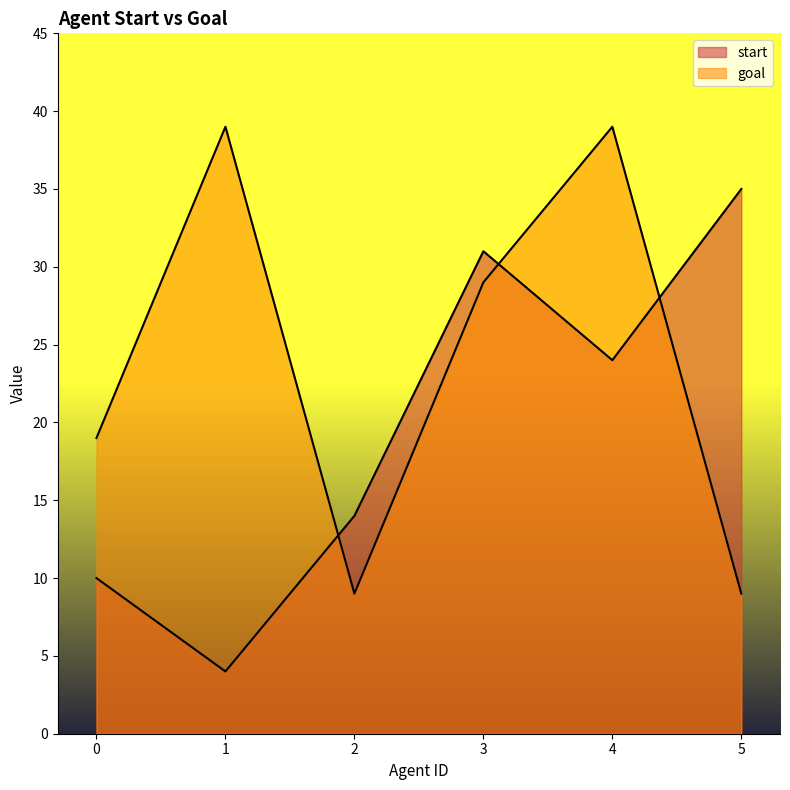

Where does the start series first go above 24?

3